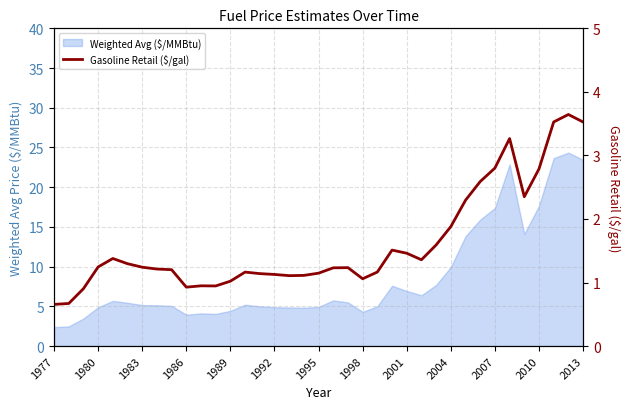

Does the chart have visible grid lines?

Yes